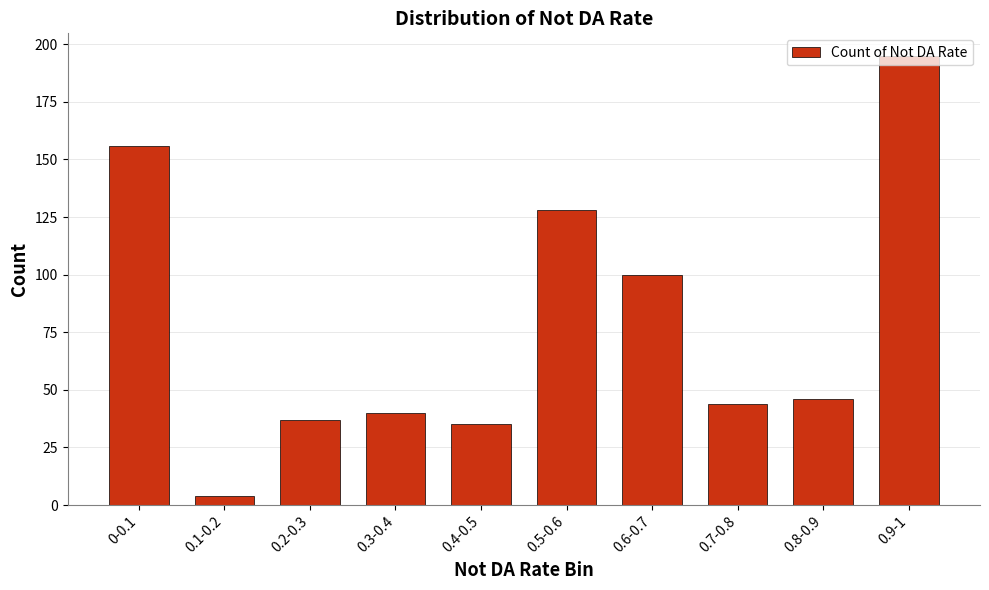

How many data points are less than 46?

5